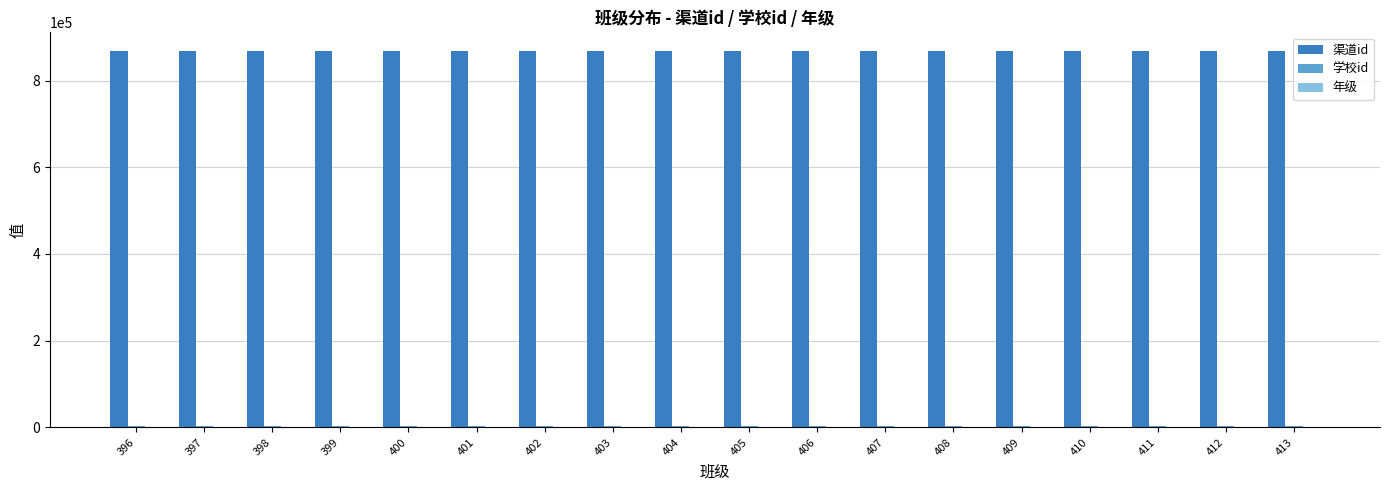

Which series has the largest total across all categories?

渠道id